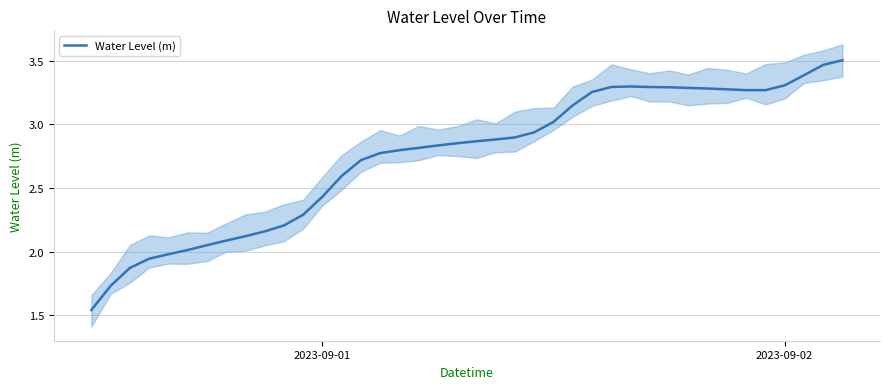

The chart shows a value of 2.8 at 16. True or false?

True